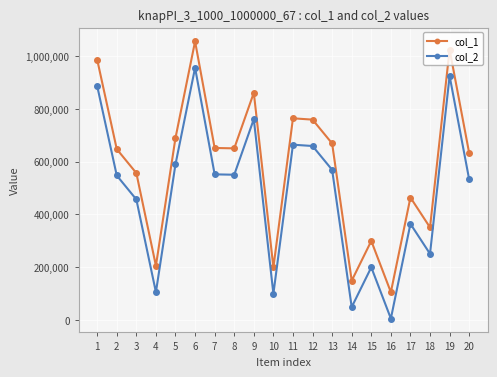

What is the value of the col_2 point at the 9th from the left?

760891